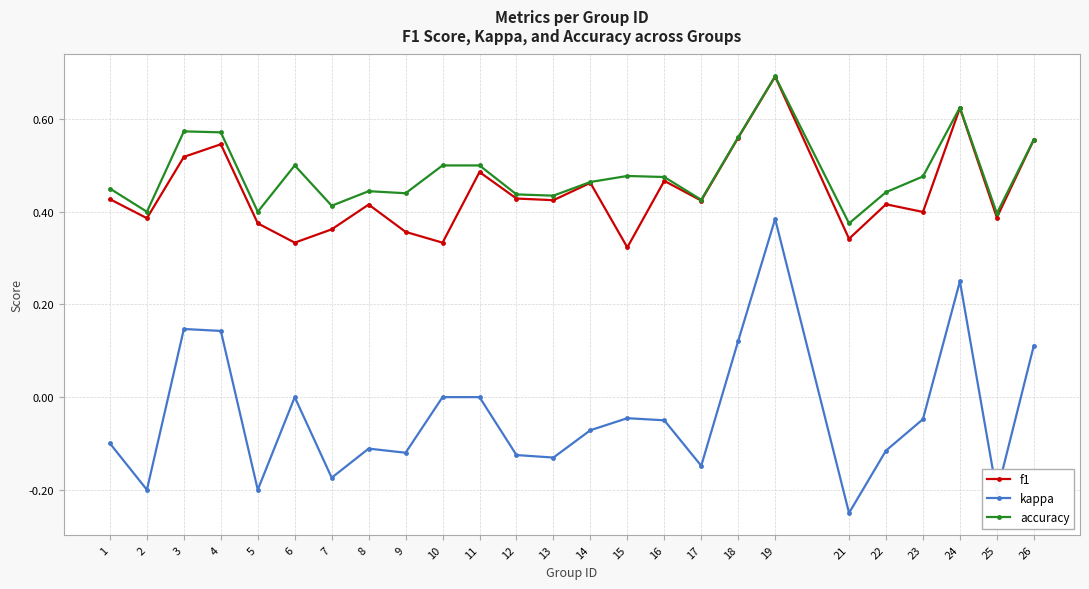

What is the maximum value for f1?

0.7